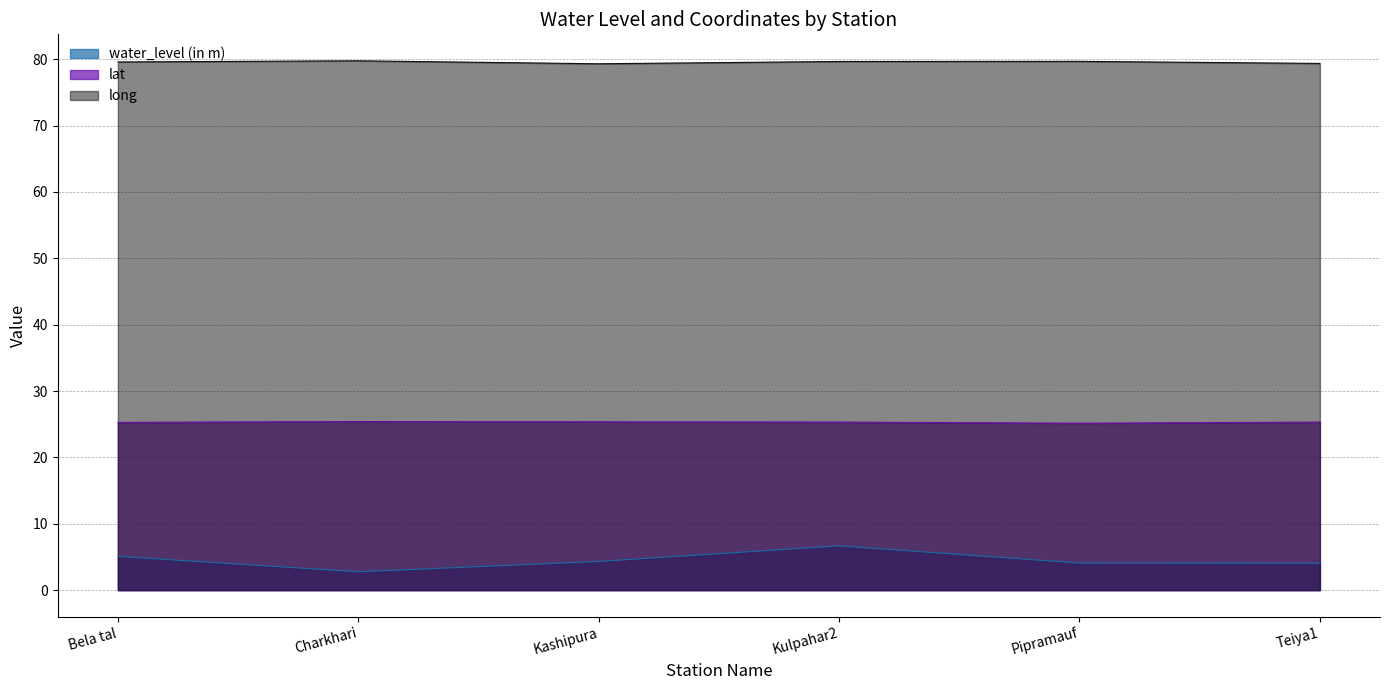

Reading right to left, extract all data points from this chart.

water_level (in m): Teiya1=4.0	Pipramauf=4.1	Kulpahar2=6.7	Kashipura=4.3	Charkhari=2.8	Bela tal=5.1
lat: Teiya1=25.3	Pipramauf=25.1	Kulpahar2=25.3	Kashipura=25.4	Charkhari=25.4	Bela tal=25.3
long: Teiya1=79.4	Pipramauf=79.7	Kulpahar2=79.7	Kashipura=79.3	Charkhari=79.8	Bela tal=79.6